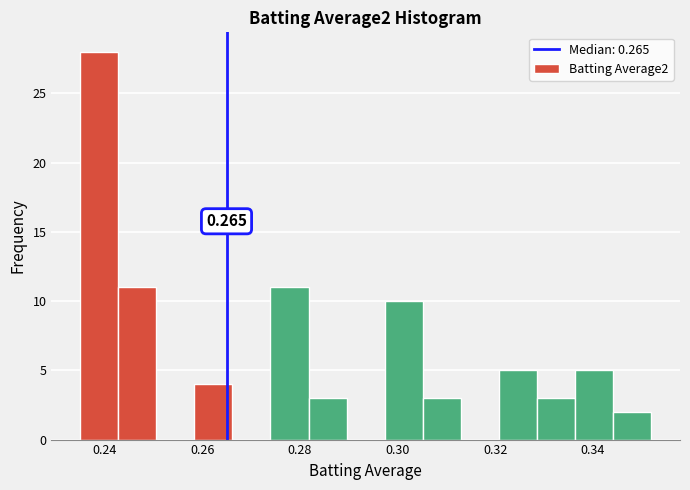

Read against the x-axis, roughly where is the centre of the tallest bar?

0.238